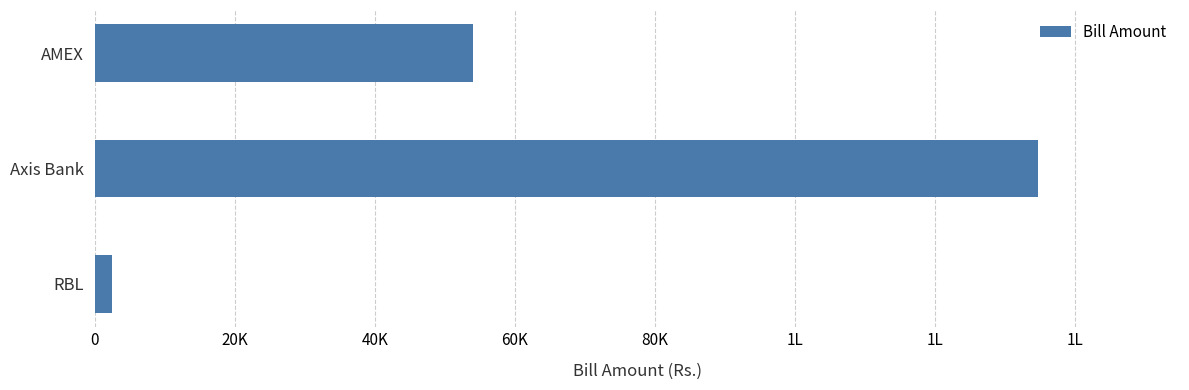

Does the chart contain any negative values?

No